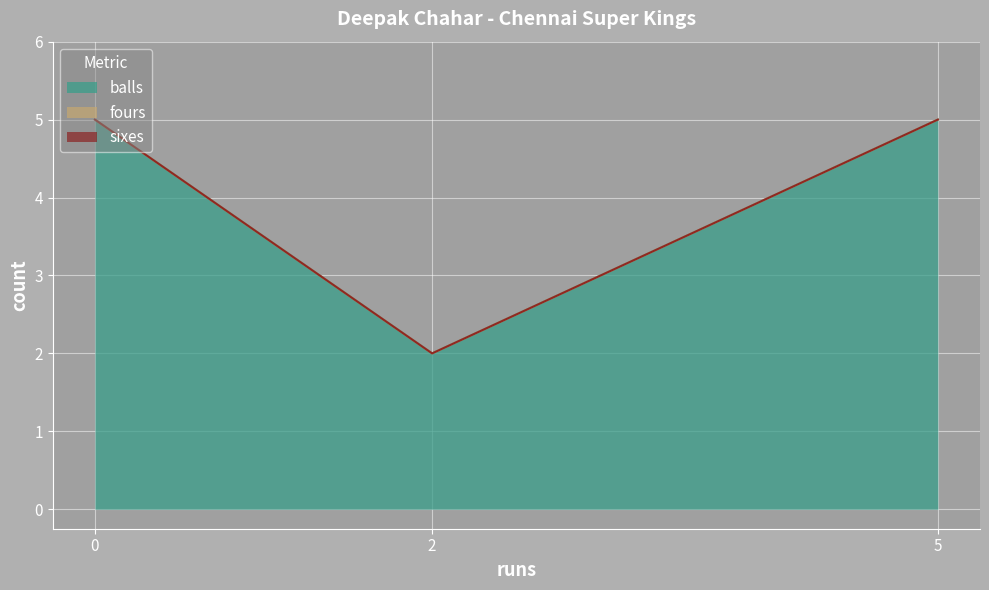

What is the total value across all series at 0?

5